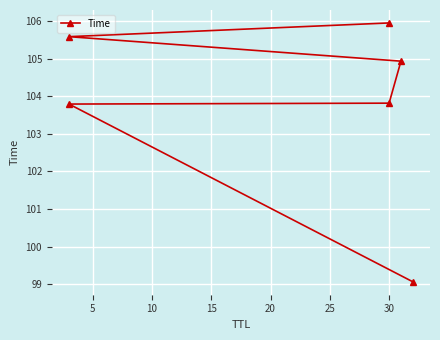

True or false: there are more than 0 points higher than both neighbors.

False